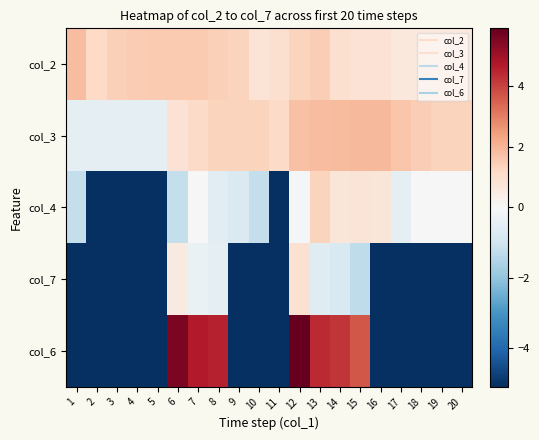

At which category is the sum across all series the highest?

12